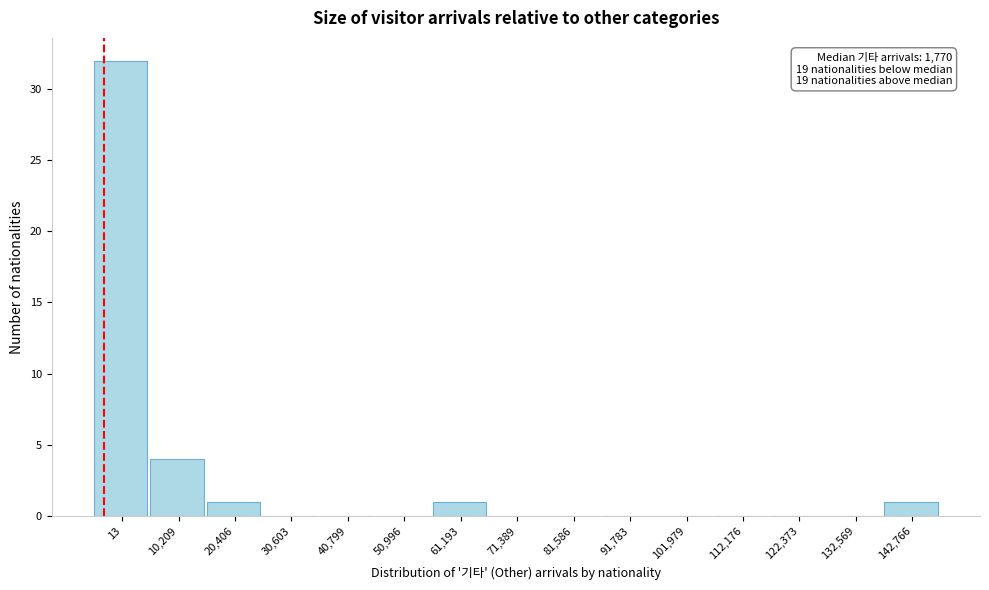

Reading left to right, list all the values displayed in this chart.

13=32	10,209=4	20,406=1	30,603=0	40,799=0	50,996=0	61,193=1	71,389=0	81,586=0	91,783=0	101,979=0	112,176=0	122,373=0	132,569=0	142,766=1